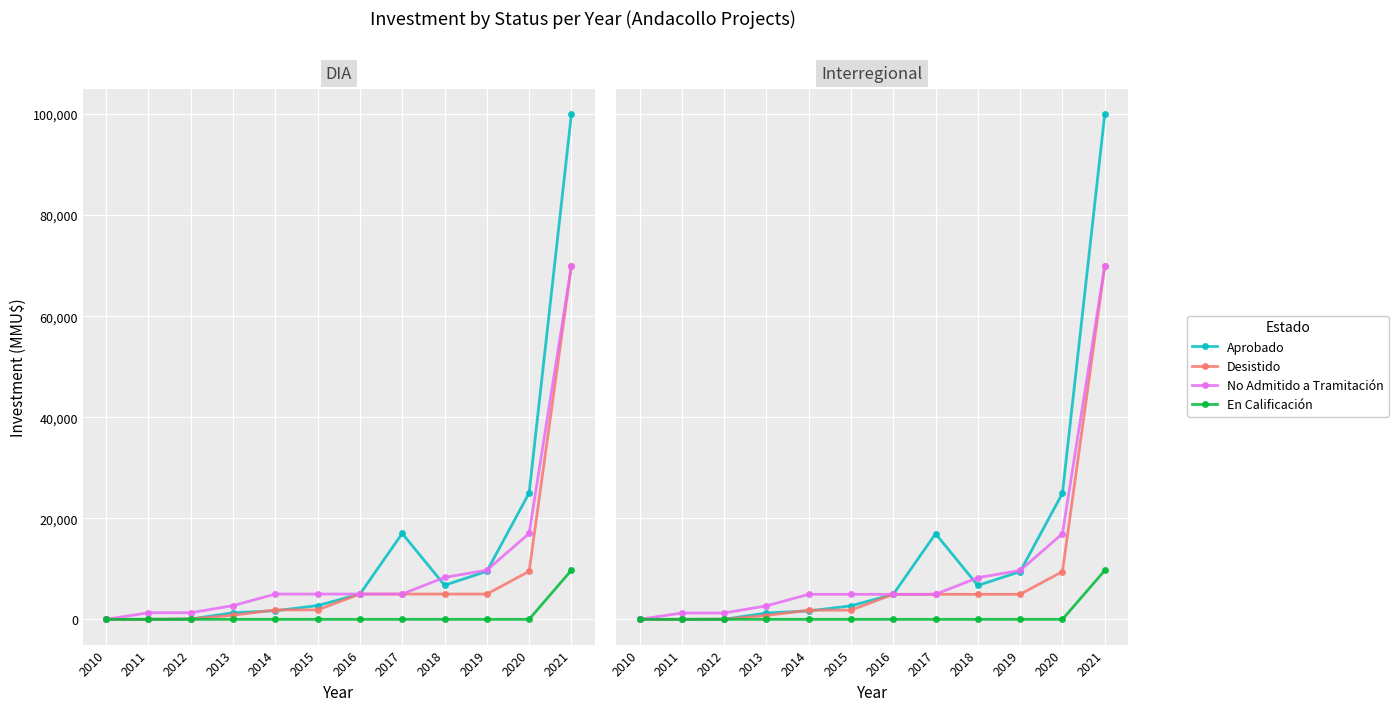

Read the En Calificación value at 2021, to the nearest 10.

9670